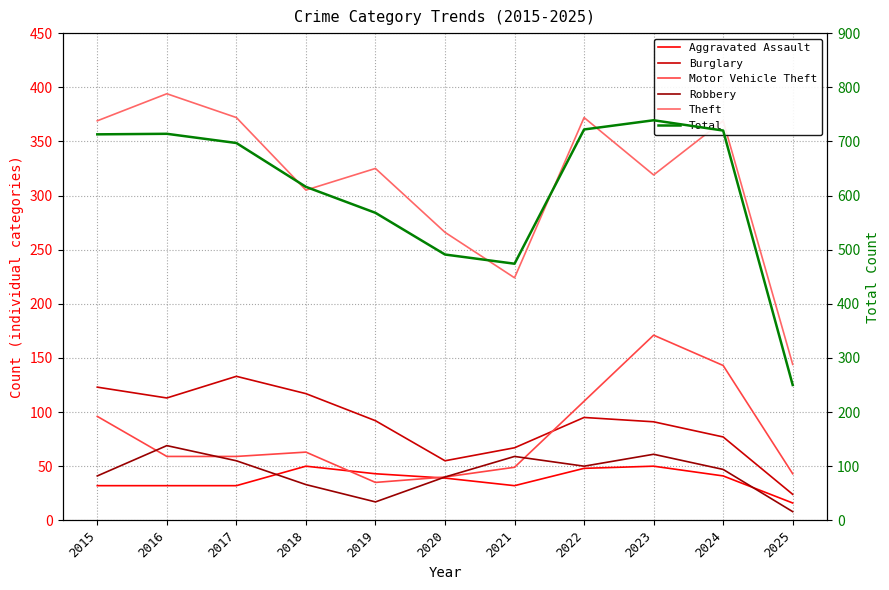

Does the chart have visible grid lines?

Yes